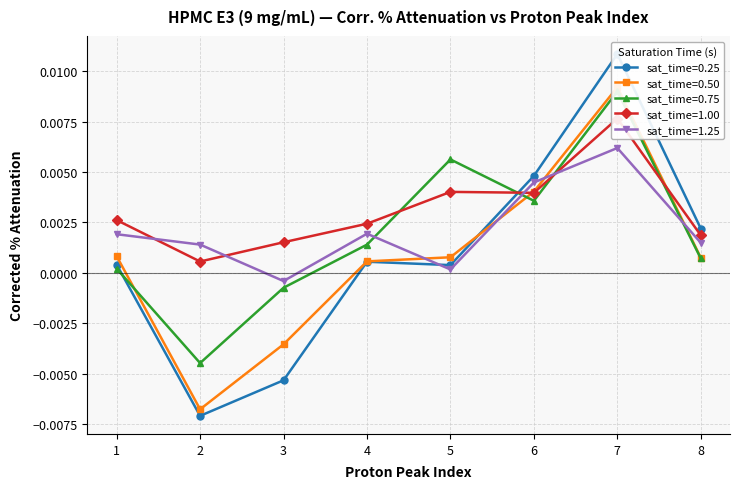

True or false: sat_time=1.25 has more than 0 points higher than both neighbors.

True